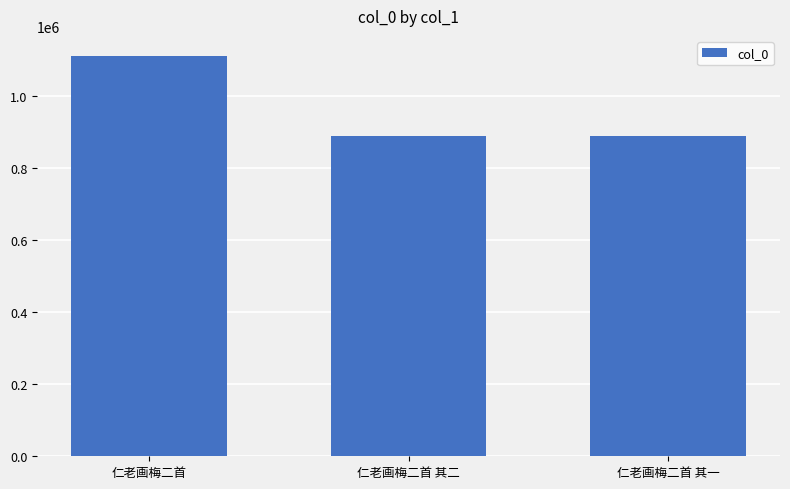

At which label is the value closest to 999859?

仁老画梅二首 其一